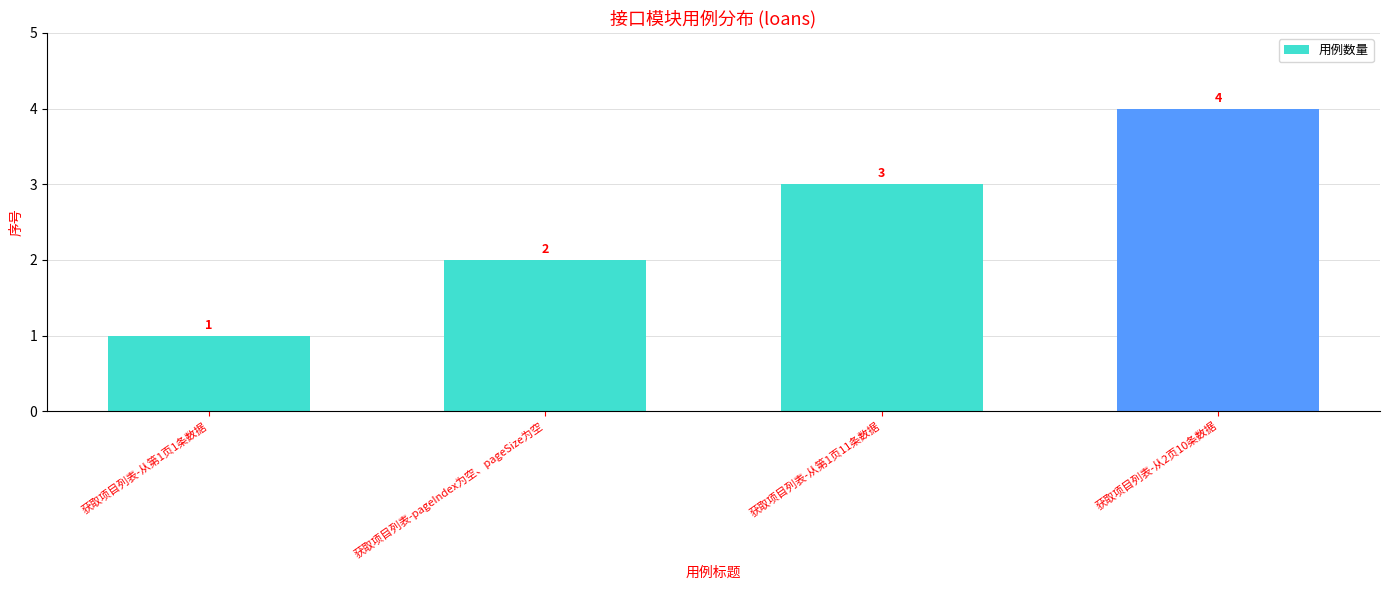

Between 获取项目列表-从第1页11条数据 and 获取项目列表-从第1页1条数据, which is larger?

获取项目列表-从第1页11条数据